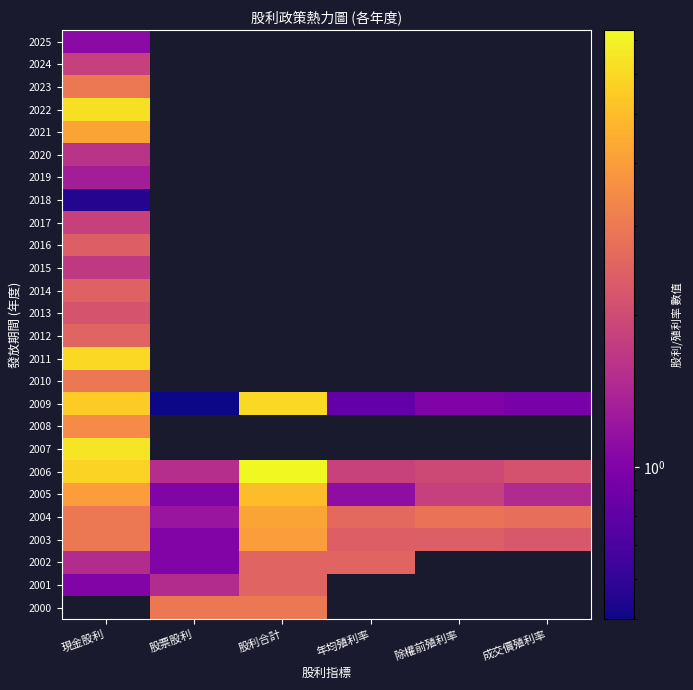

List the series in order of their peak value, highest first.

2006, 2022, 2011, 2009, 2005, 2021, 2004, 2003, 2023, 2010, 2012, 2002, 2001, 2014, 2016, 2017, 2024, 2015, 2020, 2019, 2000, 2007, 2008, 2013, 2025, 2018